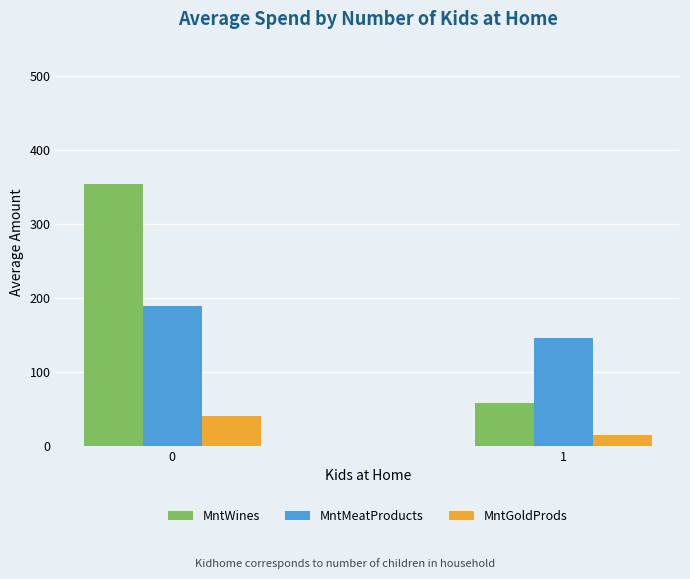

What are all the series names shown in the legend?

MntWines, MntMeatProducts, MntGoldProds